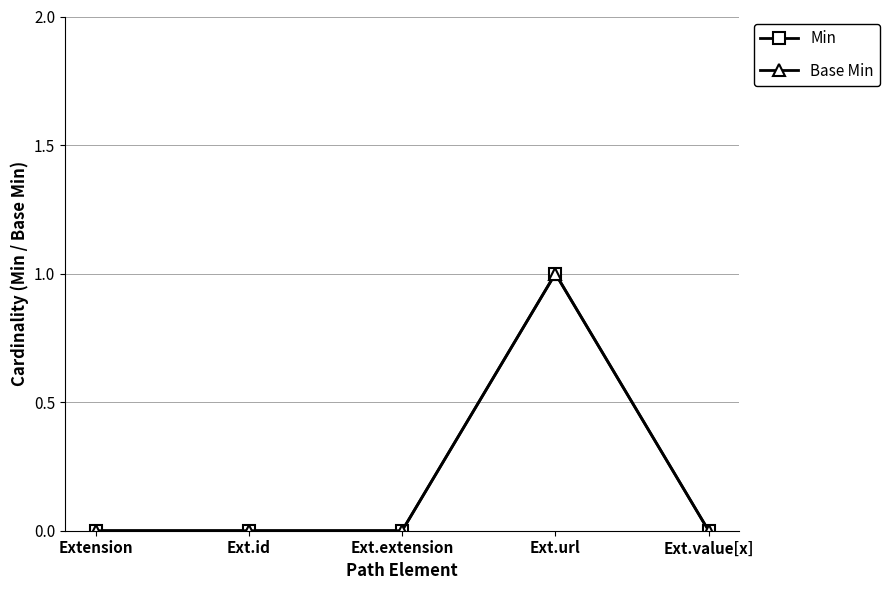

Is this an area chart (filled region under the line)?

No